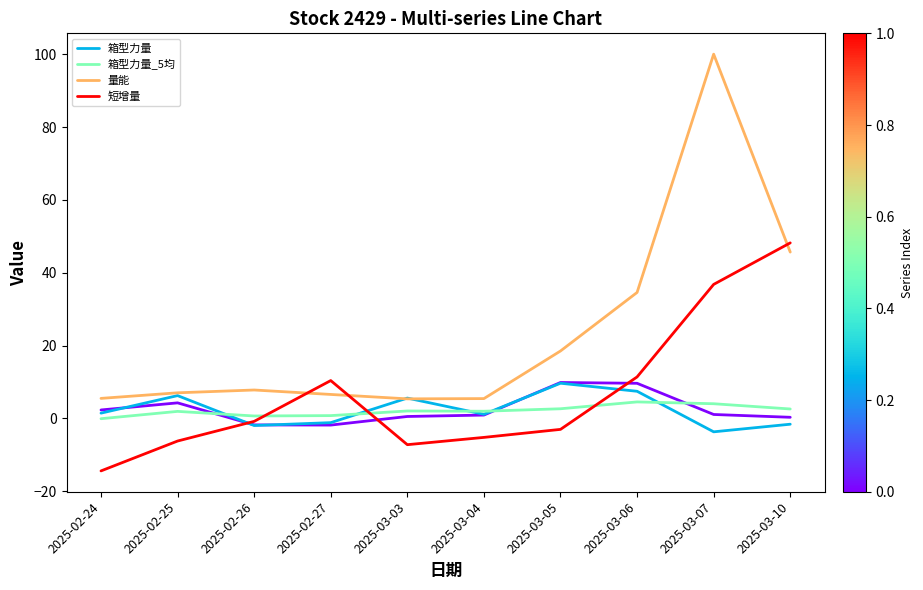

Read the 箱型力量 value at 2025-02-27.

-1.1